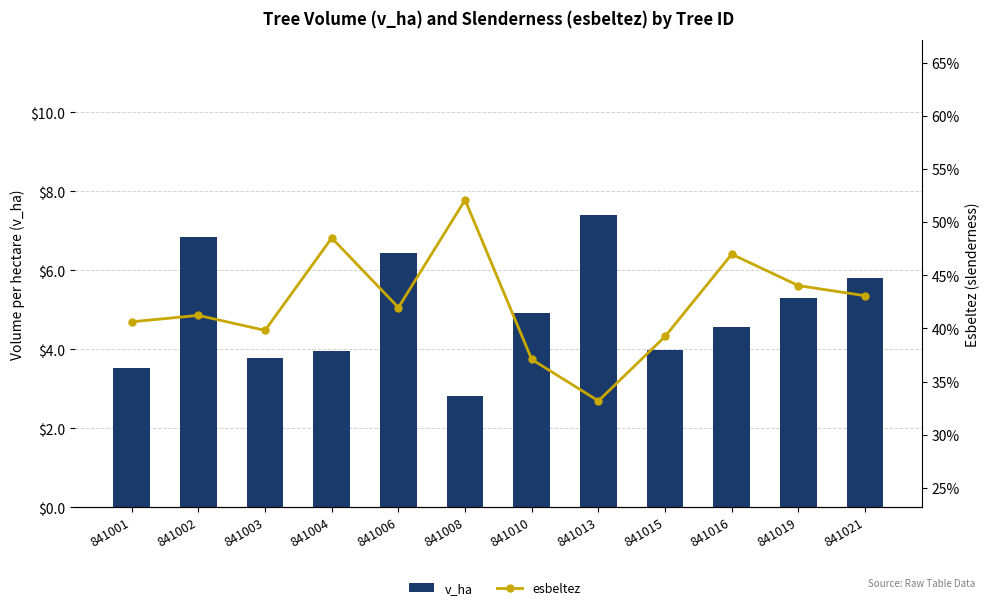

Is the value of v_ha at 841010 greater than the value of esbeltez at 841010?

No